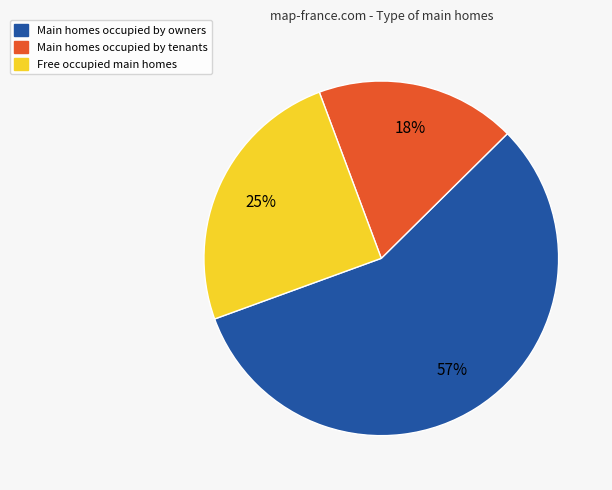

Is there a majority slice in this chart?

Yes